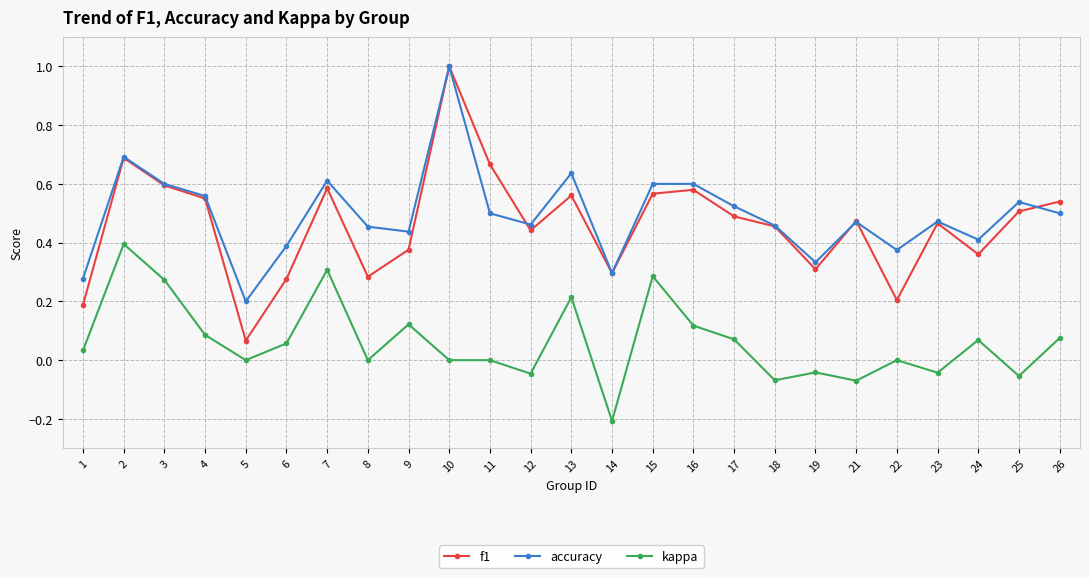

Which series changed the most between 18 and 19?

f1